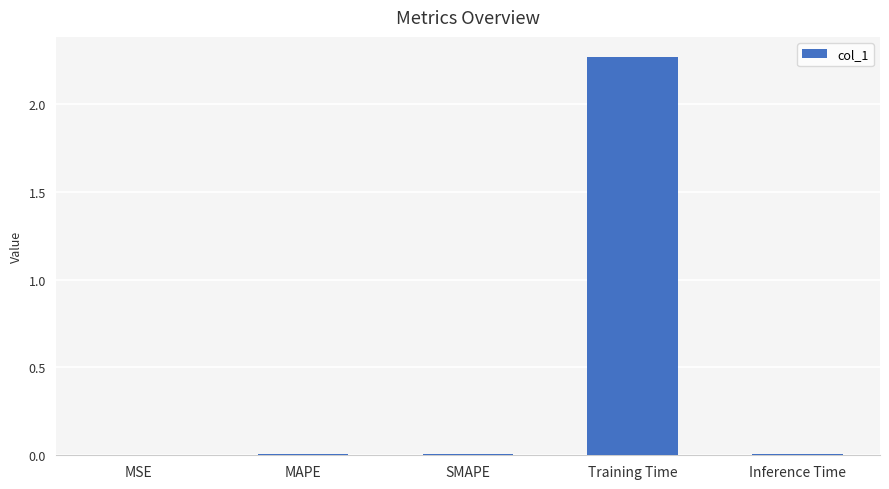

How many data points does each series have?

5